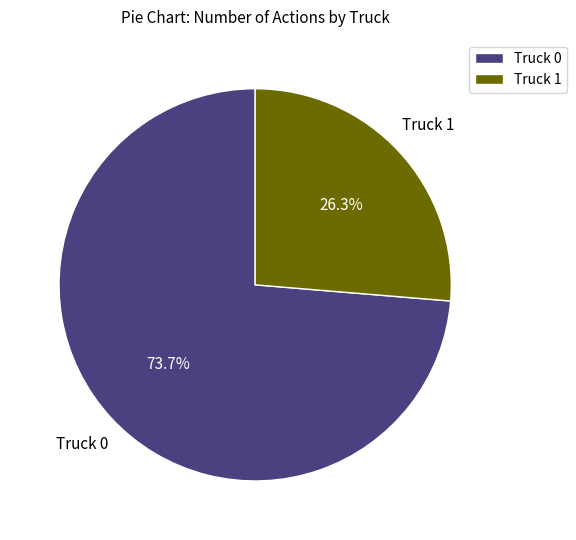

To the nearest percent, what portion does Truck 0 represent?

74%